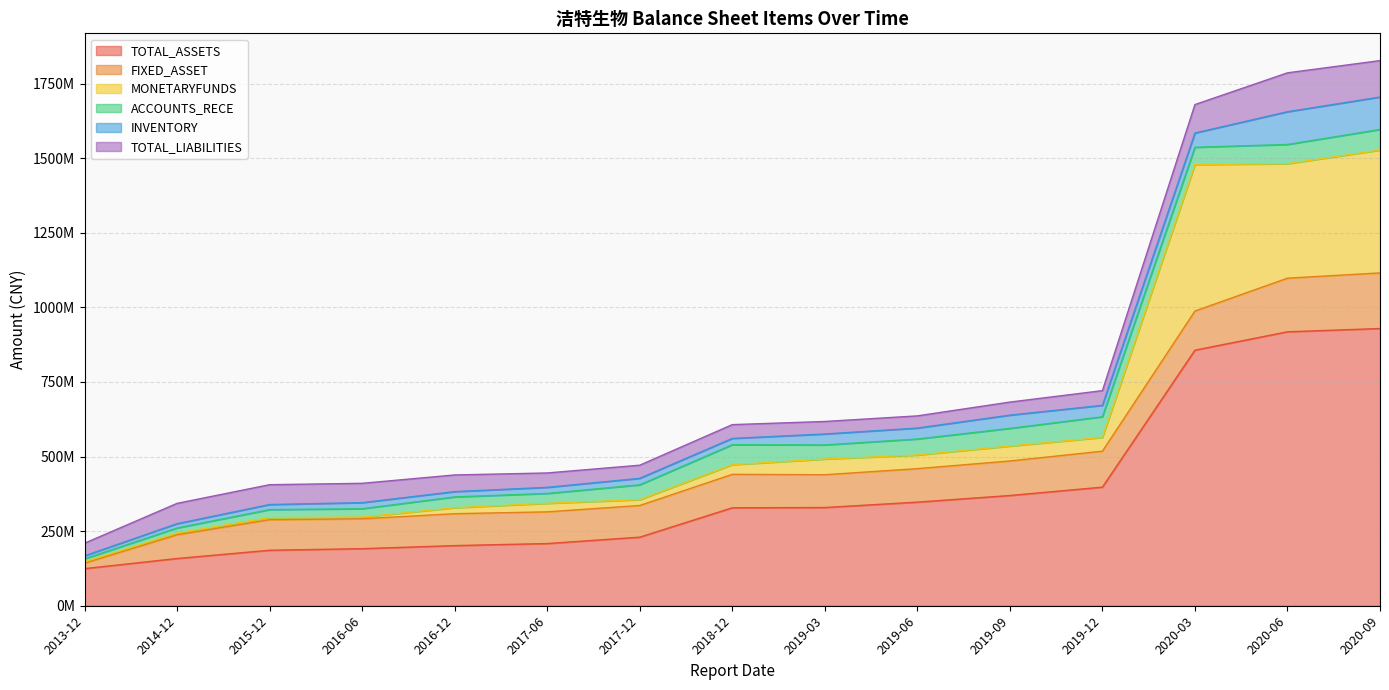

What is the value of the MONETARYFUNDS point at the 8th from the left?

32377278.0